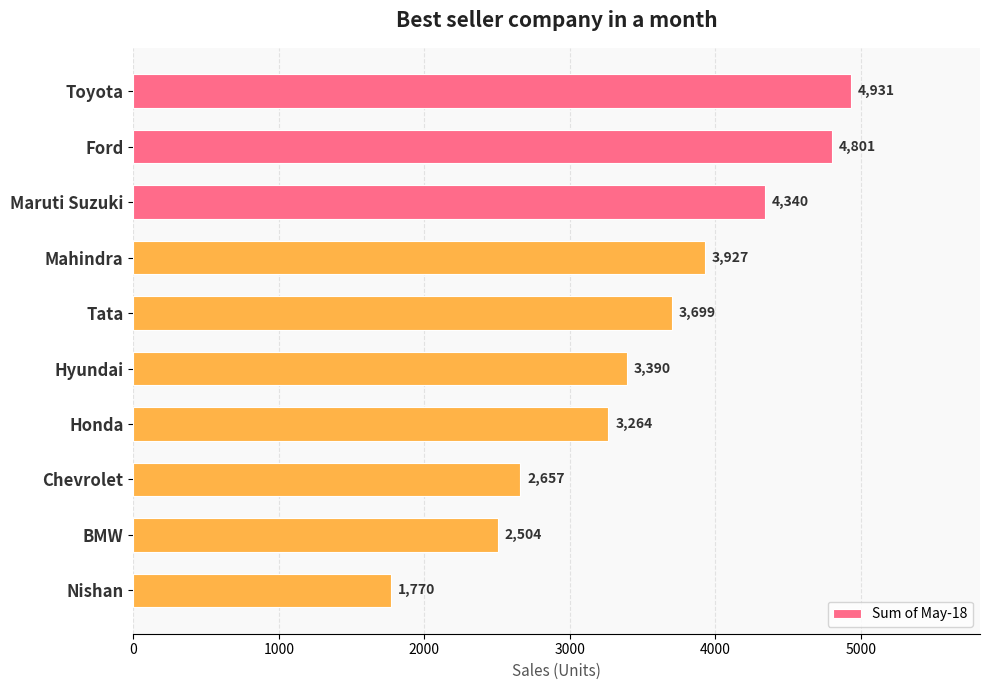

List the labels in order of value, largest first.

Toyota, Ford, Maruti Suzuki, Mahindra, Tata, Hyundai, Honda, Chevrolet, BMW, Nishan